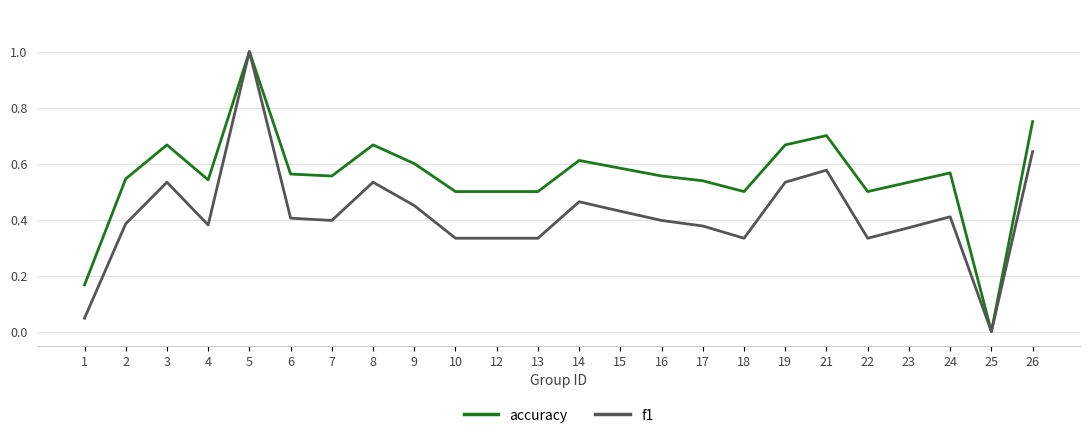

Rank the series by their average value, from lowest to highest.

f1, accuracy